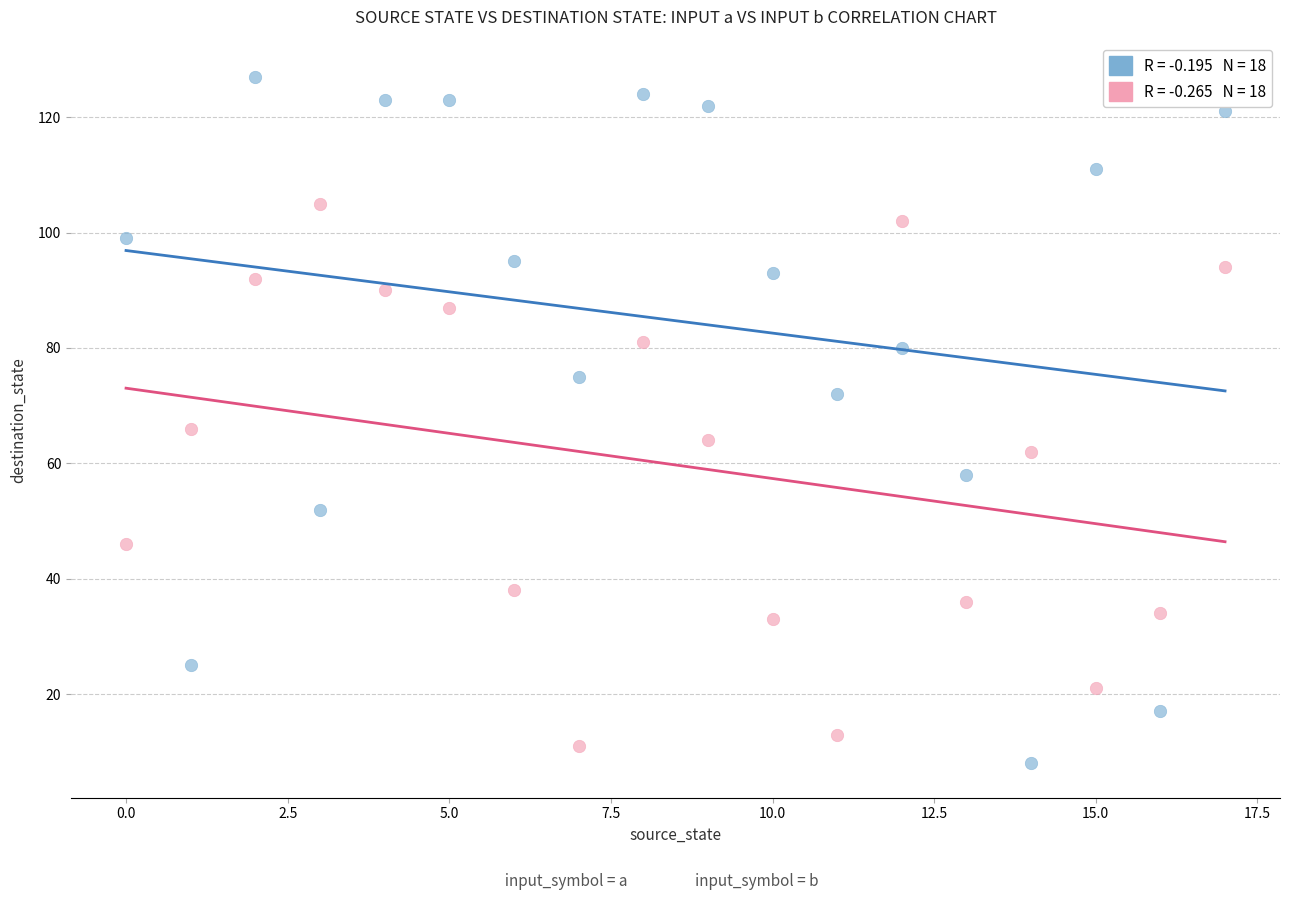

Across all data points, what is the range of Y values (max minus min)?

119